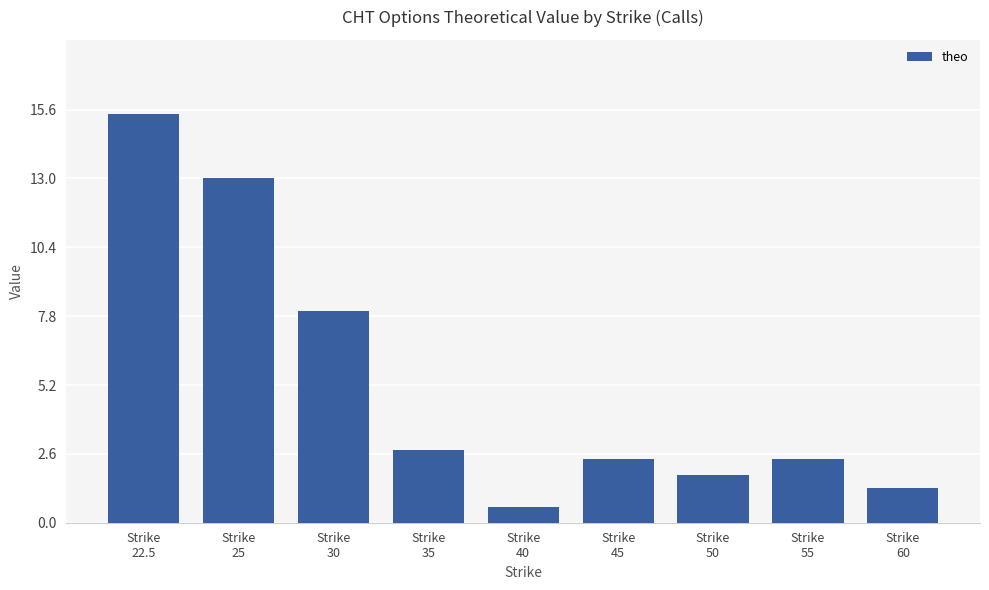

What is the sum of all values?

47.7